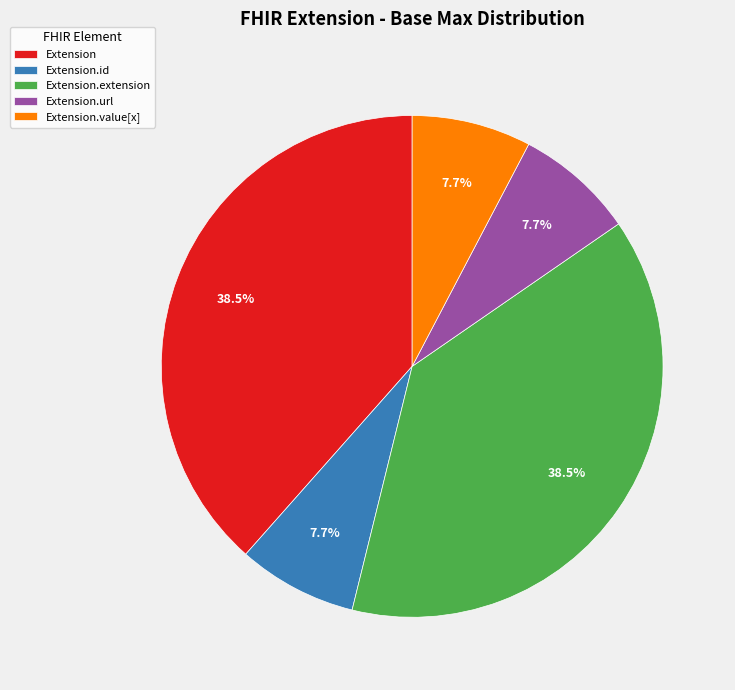

Is there a majority slice in this chart?

No